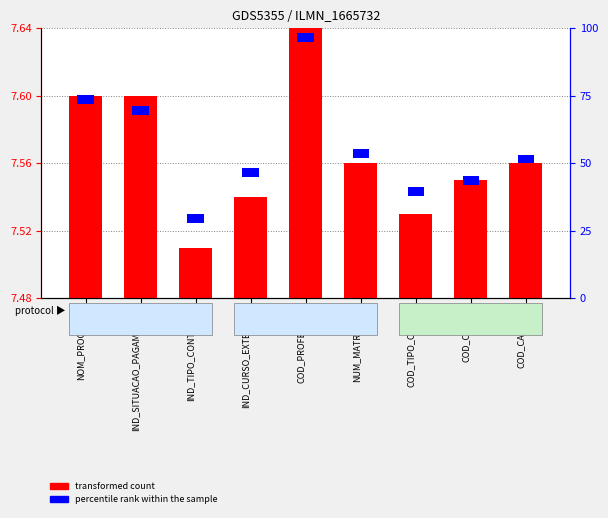

What are all the series names shown in the legend?

transformed count, percentile rank within the sample